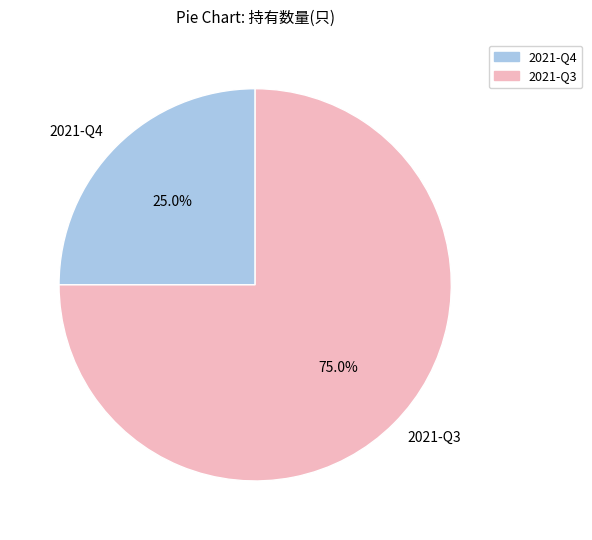

What is the ratio of the value at 2021-Q3 to the value at 2021-Q4?

3.0